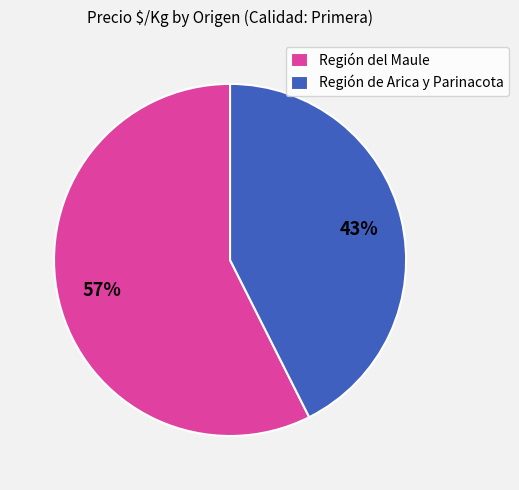

Combined, do Región del Maule and Región de Arica y Parinacota account for over 50%?

Yes